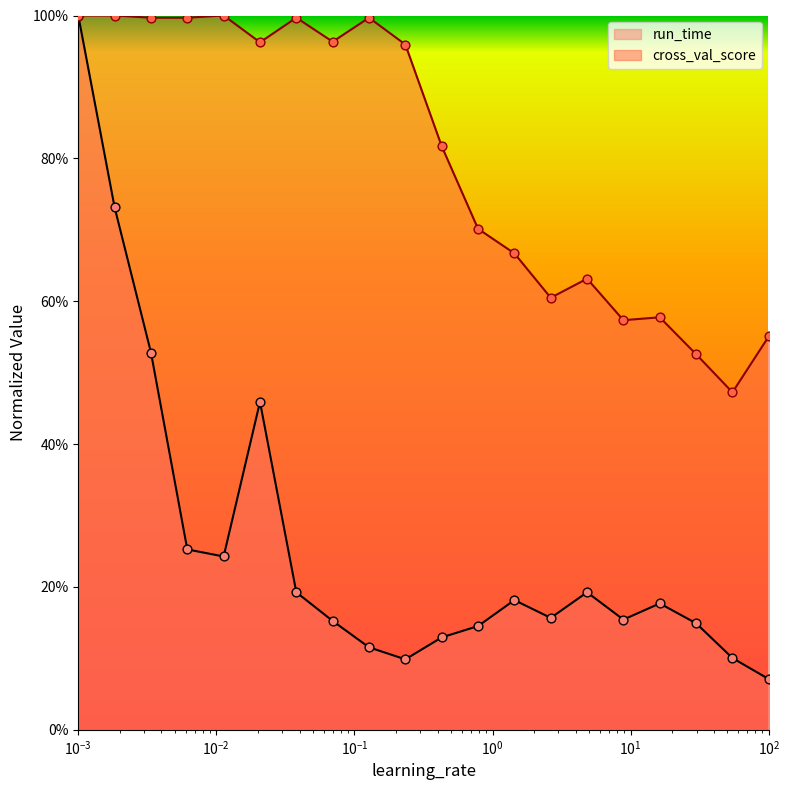

Which series has the largest total across all categories?

cross_val_score